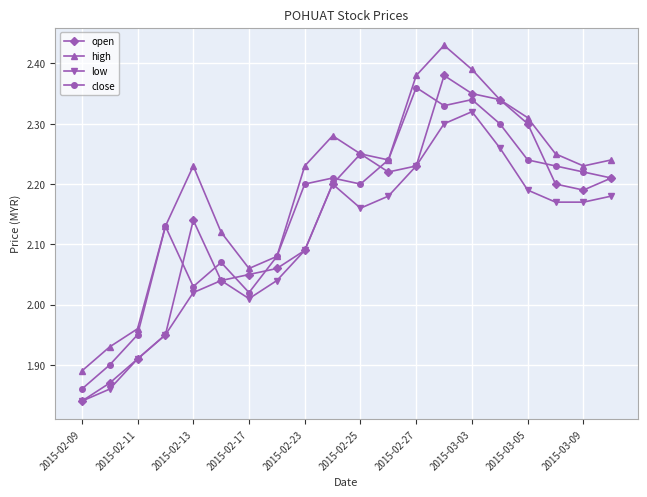

True or false: high and low intersect in this chart.

False